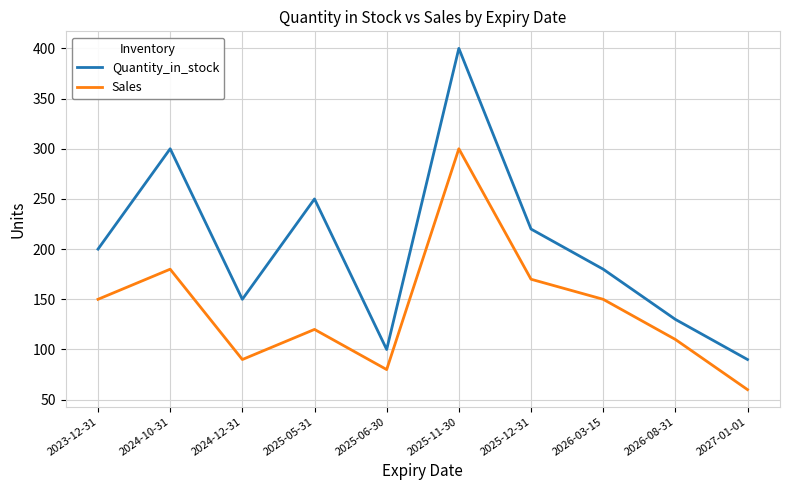

List the series in order of their overall mean, highest first.

Quantity_in_stock, Sales